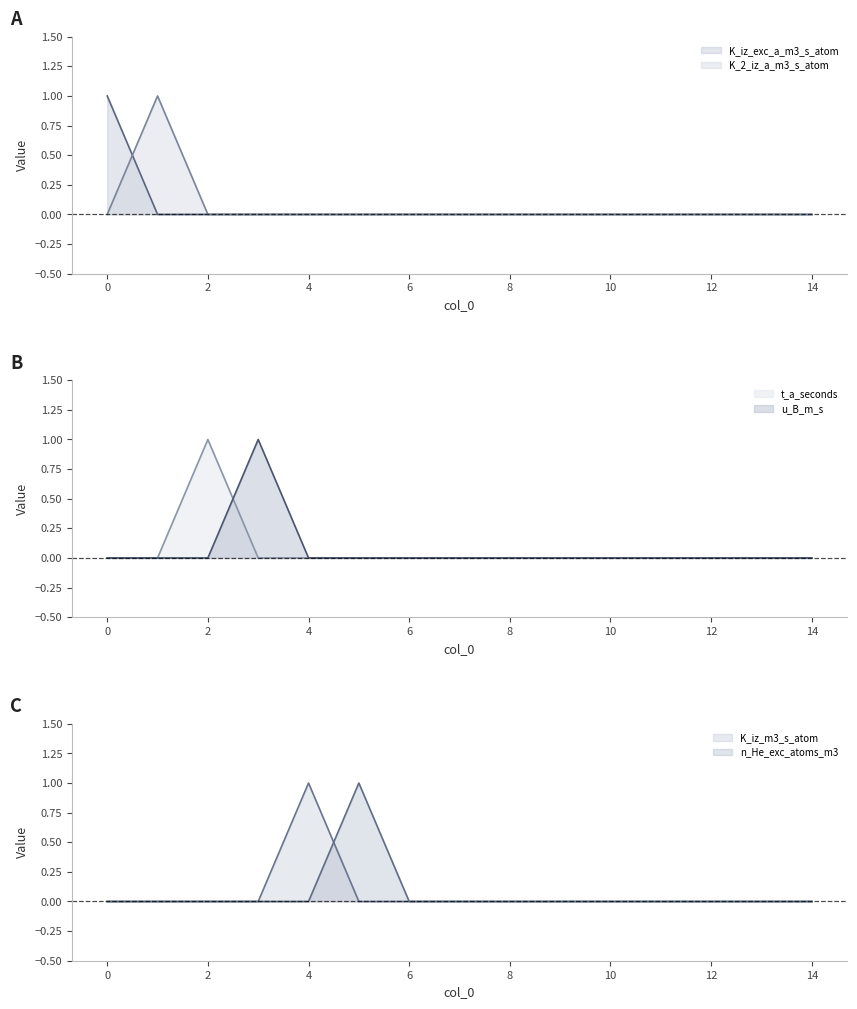

The value of K_2_iz_a_m3_s_atom at 0 is 0. True or false?

True